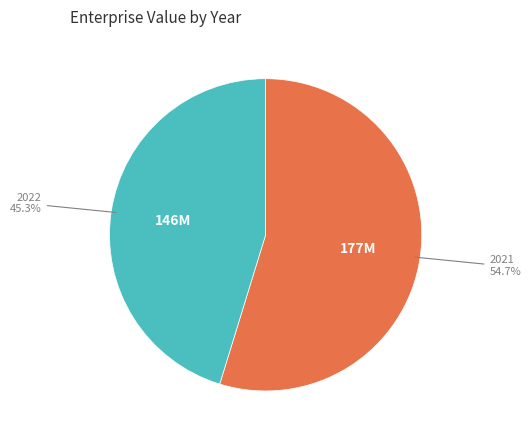

Which category has the smallest portion of the pie?

2022